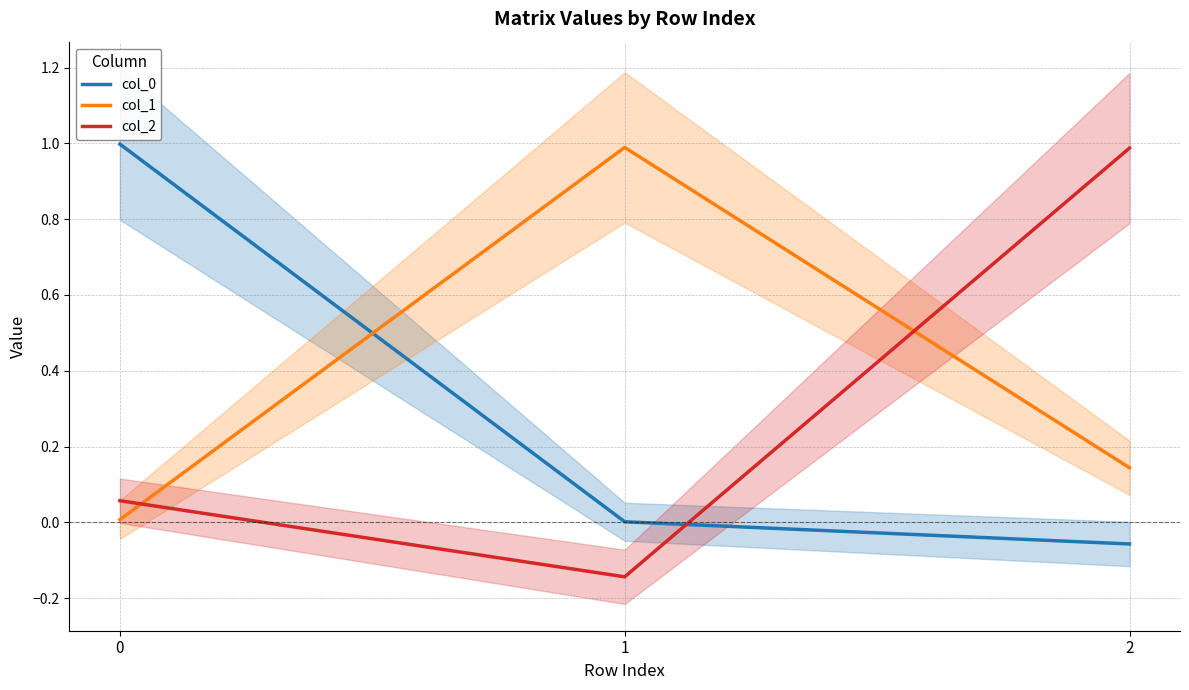

How many lines are shown in the chart?

3